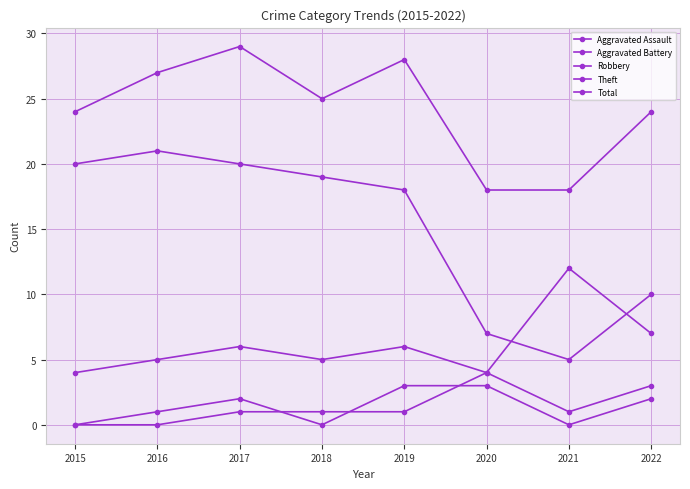

How many series are shown in this chart?

5